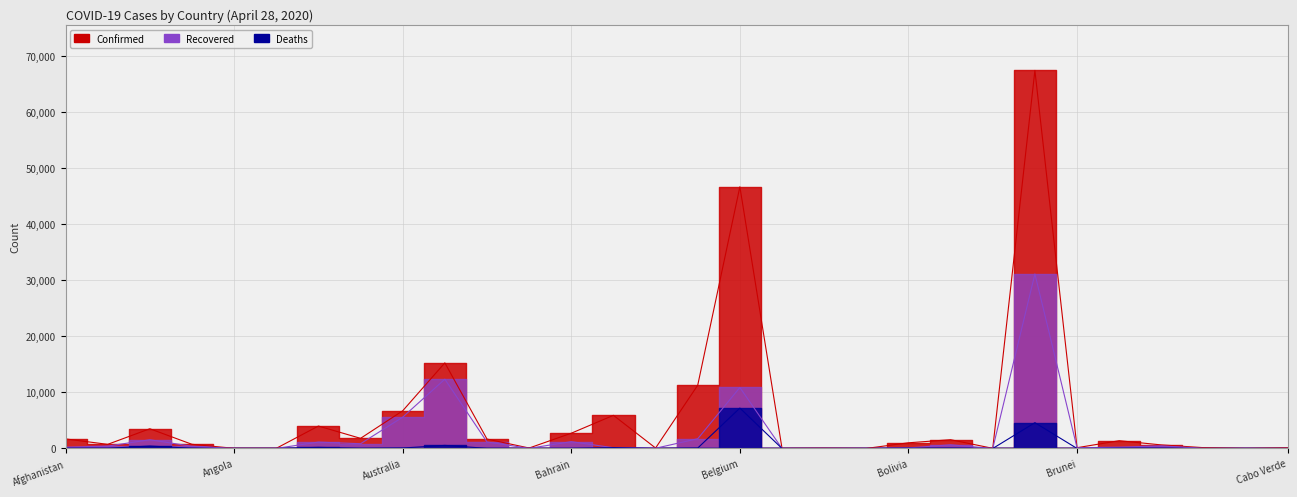

Rank the series by their maximum value, from highest to lowest.

Confirmed, Recovered, Deaths